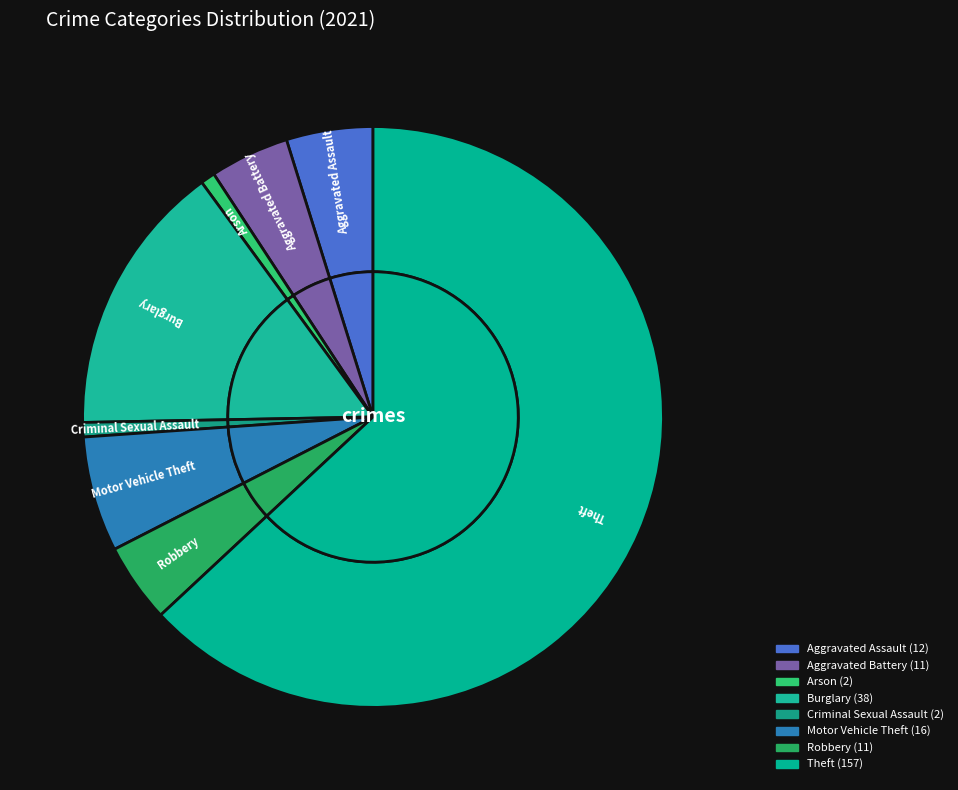

Does Theft account for over 50% of the chart?

Yes